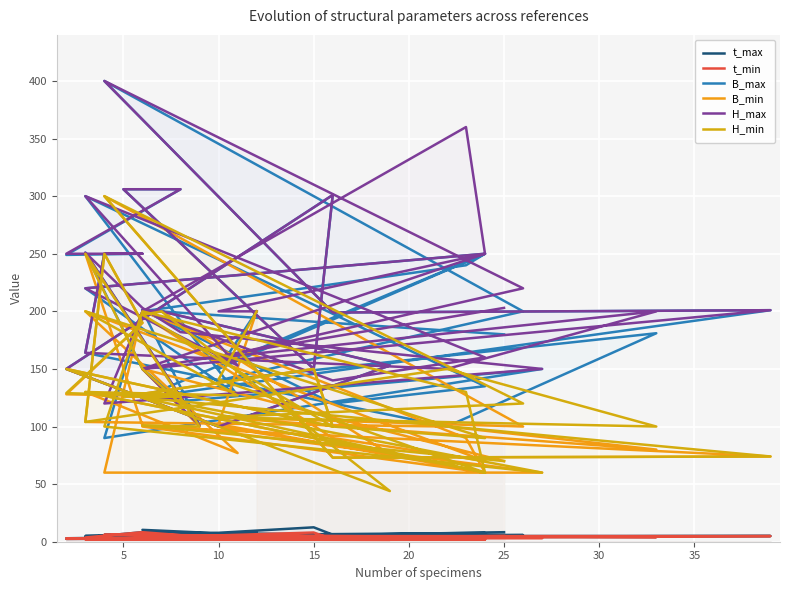

How many lines are shown in the chart?

6